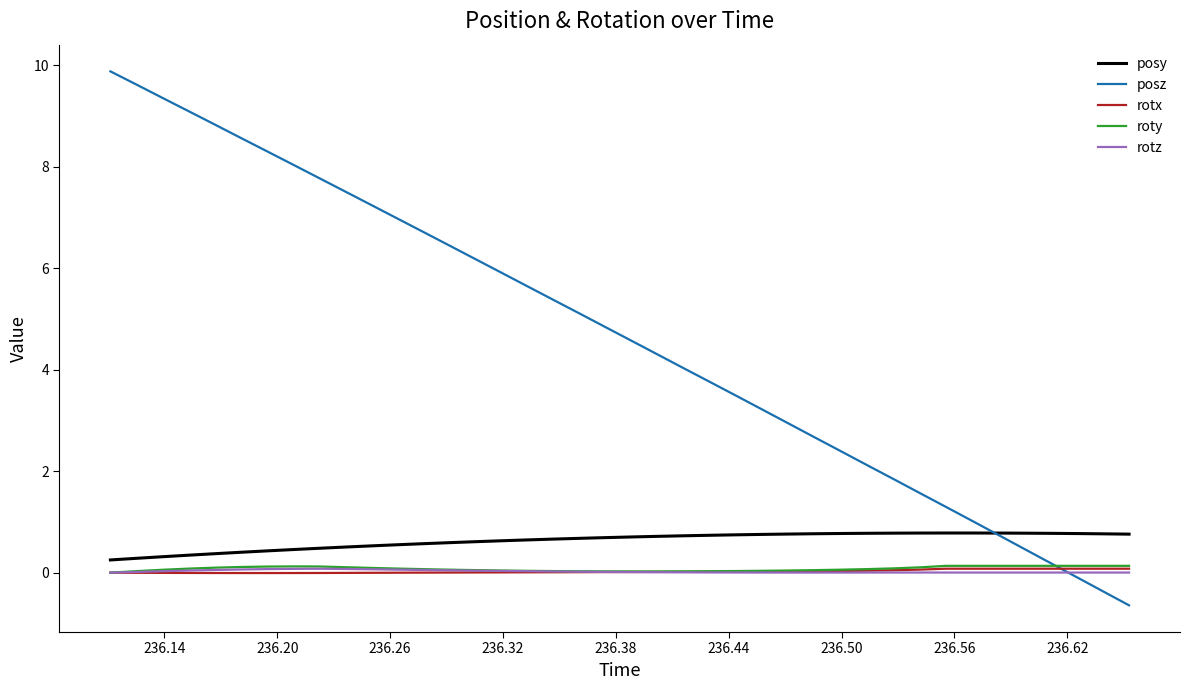

Which series has the largest total across all categories?

posz